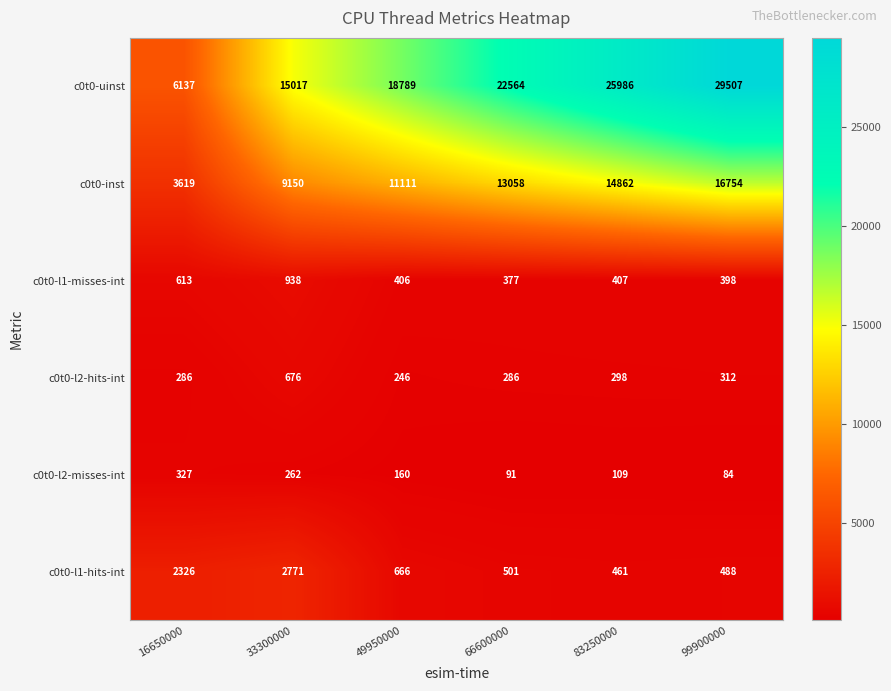

At which label does c0t0-l2-misses-int first exceed 160?

16650000